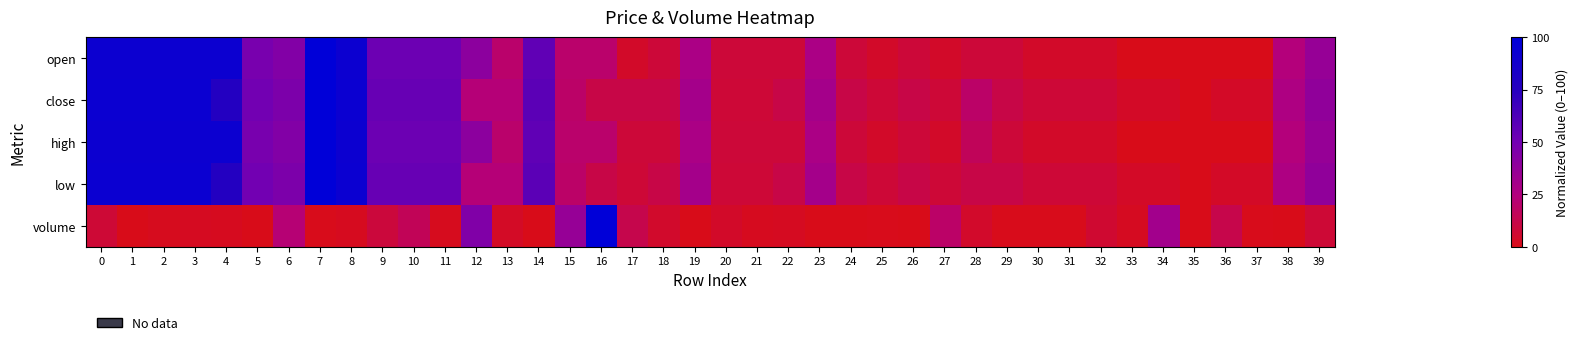

Reading left to right, what are all the values shown in this chart?

open: 0=92.0	1=92.0	2=92.0	3=92.0	4=92.0	5=48.0	6=44.0	7=100.0	8=92.0	9=52.0	10=52.0	11=52.0	12=40.0	13=20.0	14=56.0	15=20.0	16=20.0	17=4.0	18=8.0	19=28.0	20=8.0	21=8.0	22=8.0	23=28.0	24=8.0	25=4.0	26=8.0	27=4.0	28=8.0	29=8.0	30=4.0	31=4.0	32=4.0	33=0.0	34=0.0	35=0.0	36=0.0	37=0.0	38=24.0	39=36.0
close: 0=92.3	1=92.3	2=92.3	3=92.3	4=76.9	5=50.0	6=46.2	7=100.0	8=92.3	9=53.8	10=53.8	11=53.8	12=23.1	13=23.1	14=57.7	15=19.2	16=11.5	17=11.5	18=11.5	19=30.8	20=7.7	21=7.7	22=11.5	23=30.8	24=11.5	25=7.7	26=11.5	27=7.7	28=19.2	29=11.5	30=7.7	31=7.7	32=7.7	33=3.8	34=3.8	35=0.0	36=3.8	37=3.8	38=26.9	39=38.5
high: 0=92.0	1=92.0	2=92.0	3=92.0	4=92.0	5=48.0	6=44.0	7=100.0	8=92.0	9=52.0	10=52.0	11=52.0	12=40.0	13=20.0	14=56.0	15=20.0	16=20.0	17=8.0	18=8.0	19=28.0	20=8.0	21=8.0	22=8.0	23=28.0	24=8.0	25=4.0	26=8.0	27=4.0	28=16.0	29=8.0	30=4.0	31=4.0	32=4.0	33=0.0	34=0.0	35=0.0	36=0.0	37=0.0	38=24.0	39=36.0
low: 0=92.3	1=92.3	2=92.3	3=92.3	4=76.9	5=50.0	6=46.2	7=100.0	8=92.3	9=53.8	10=53.8	11=53.8	12=23.1	13=23.1	14=57.7	15=19.2	16=11.5	17=7.7	18=11.5	19=30.8	20=7.7	21=7.7	22=11.5	23=30.8	24=11.5	25=7.7	26=11.5	27=7.7	28=11.5	29=11.5	30=7.7	31=7.7	32=7.7	33=3.8	34=3.8	35=0.0	36=3.8	37=3.8	38=26.9	39=38.5
volume: 0=7.3	1=0.0	2=1.2	3=2.1	4=1.9	5=0.2	6=22.5	7=0.6	8=1.8	9=8.8	10=15.4	11=1.4	12=44.6	13=3.5	14=0.0	15=36.3	16=100.0	17=12.7	18=5.1	19=0.1	20=4.1	21=1.9	22=2.0	23=0.0	24=0.0	25=0.7	26=0.4	27=19.4	28=4.6	29=0.4	30=0.4	31=0.4	32=5.9	33=2.0	34=31.5	35=0.3	36=12.5	37=0.4	38=0.0	39=7.3